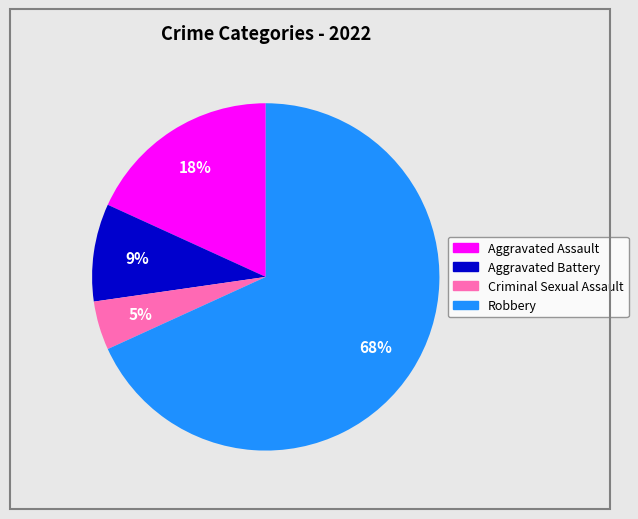

Which has a higher value, Aggravated Battery or Aggravated Assault?

Aggravated Assault